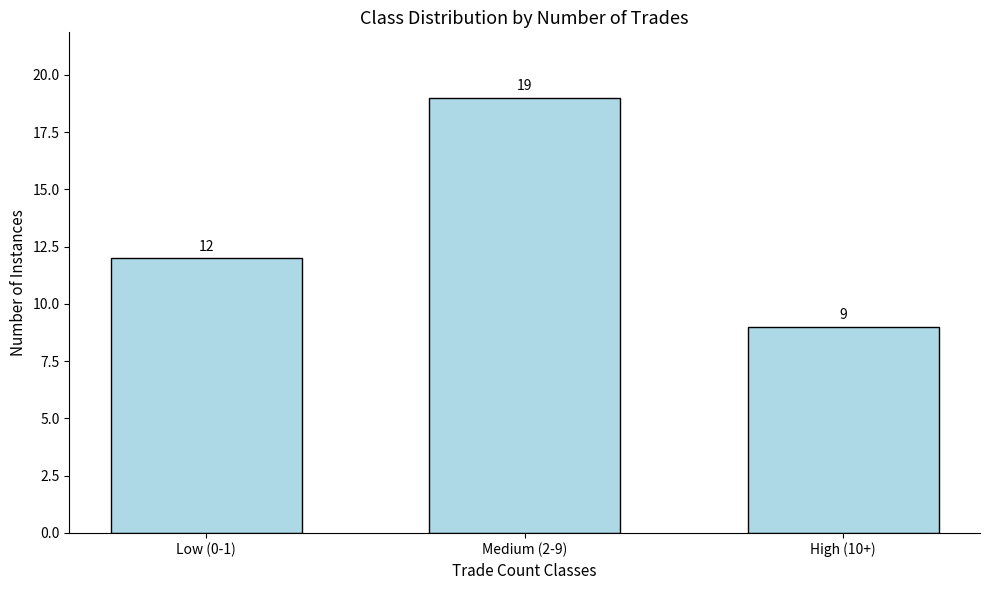

What is the difference between the values at High (10+) and Medium (2-9)?

10